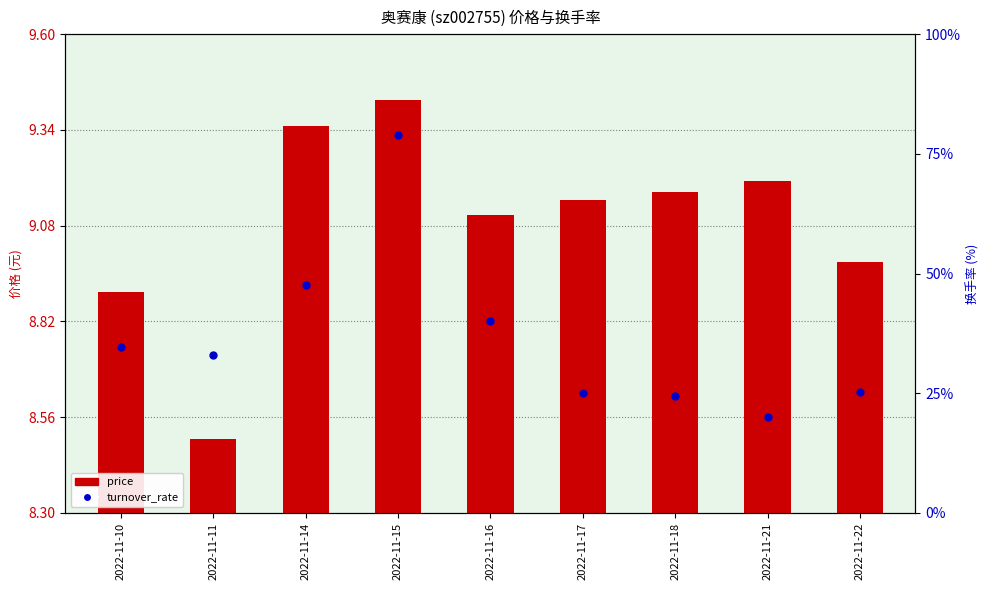

Which series reaches the minimum Y coordinate?

price